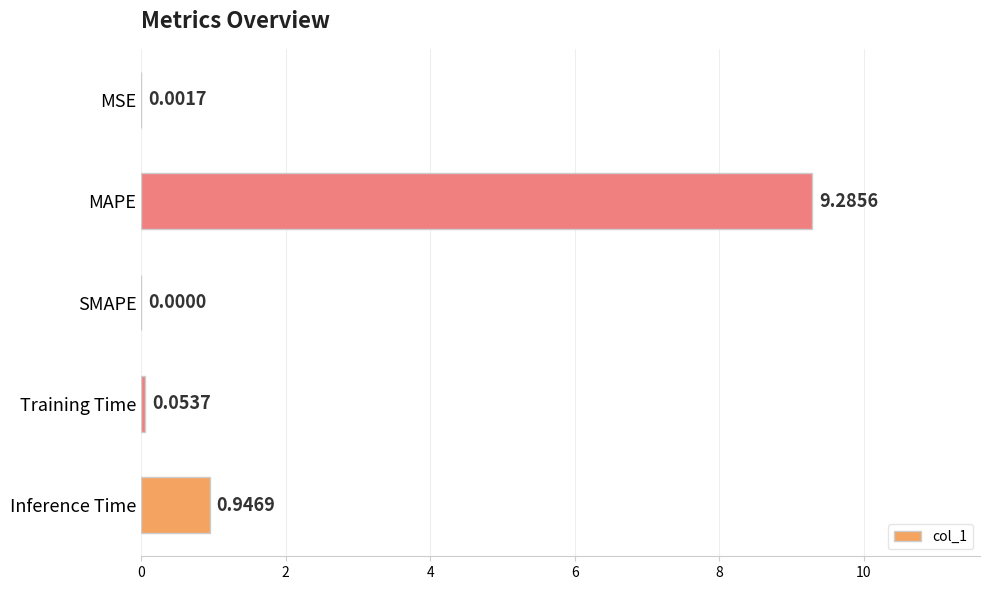

Between SMAPE and MSE, which is larger?

MSE